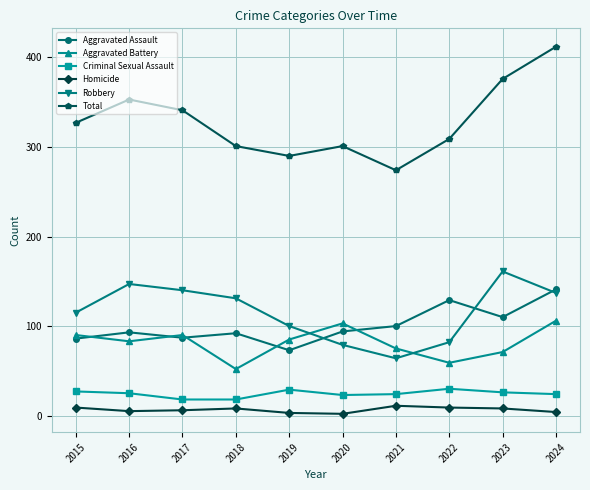

True or false: Total and Aggravated Assault intersect in this chart.

False